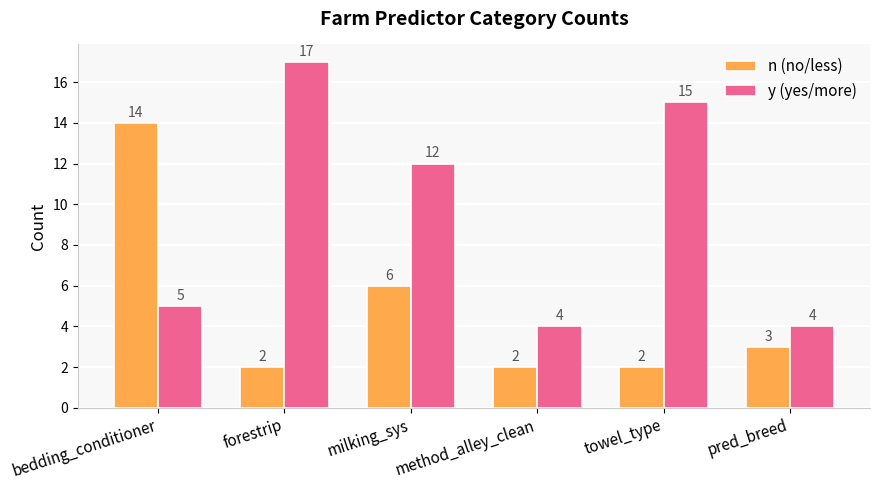

What is the sum of all n (no/less) values?

29